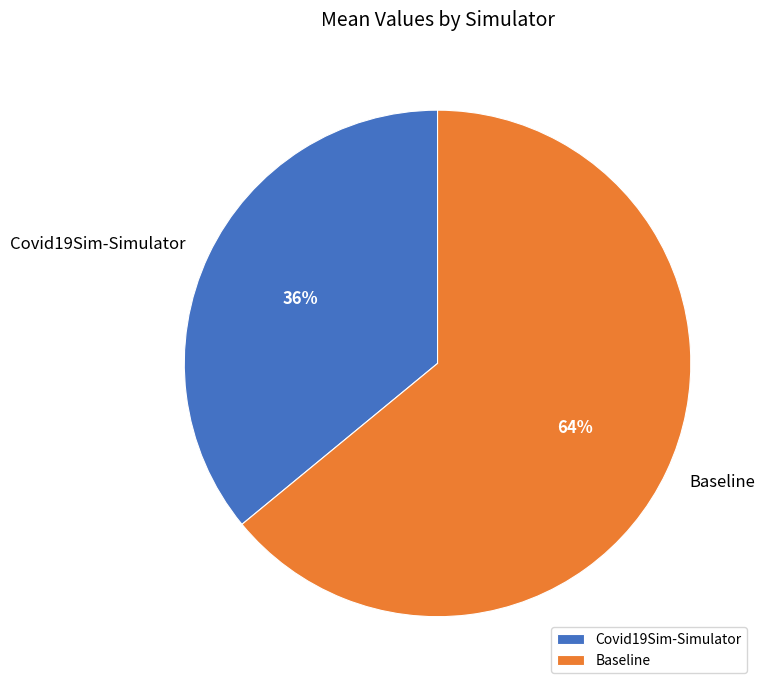

True or false: Covid19Sim-Simulator accounts for 36% of the total.

True